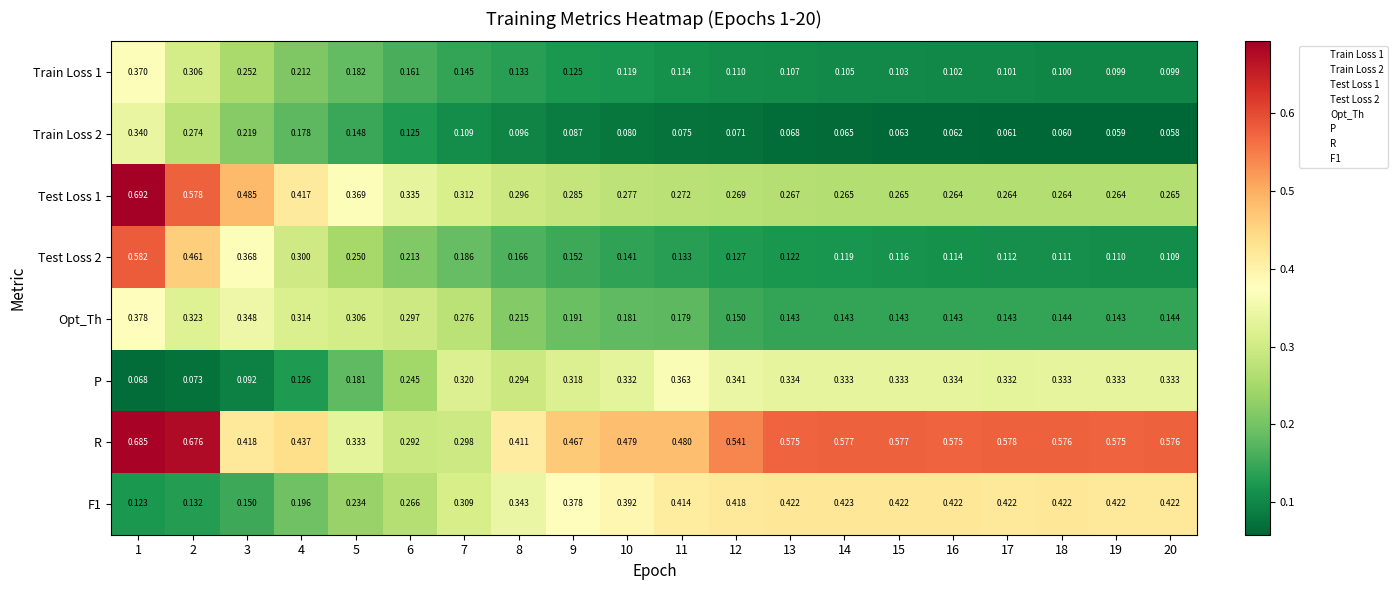

Between 8 and 16, which series saw the biggest shift?

R